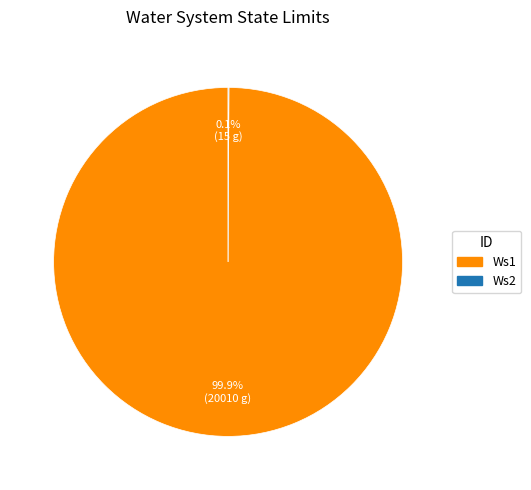

What is the largest slice in the pie chart?

Ws1